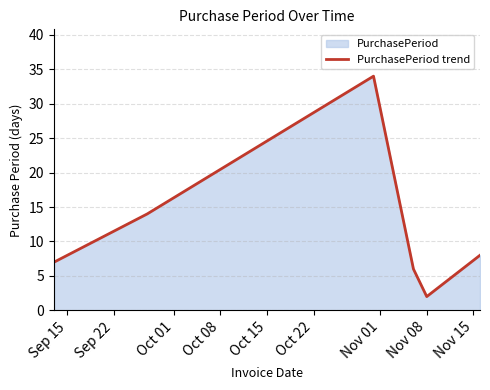

How many interior local peaks (higher than both neighbors) does the data have?

1